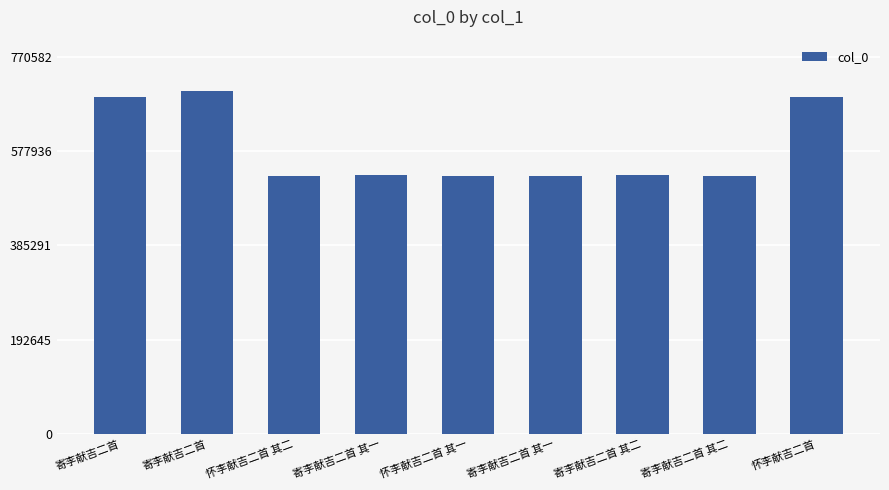

How many values are below 528642?

4